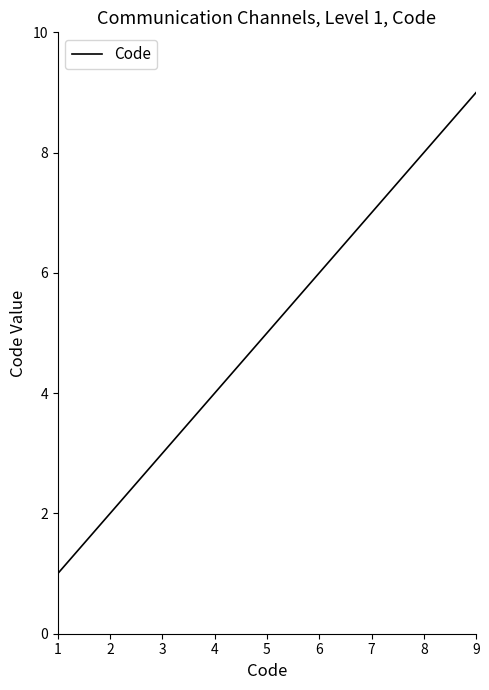

Rank the categories by value from lowest to highest.

1, 2, 3, 4, 5, 6, 7, 8, 9